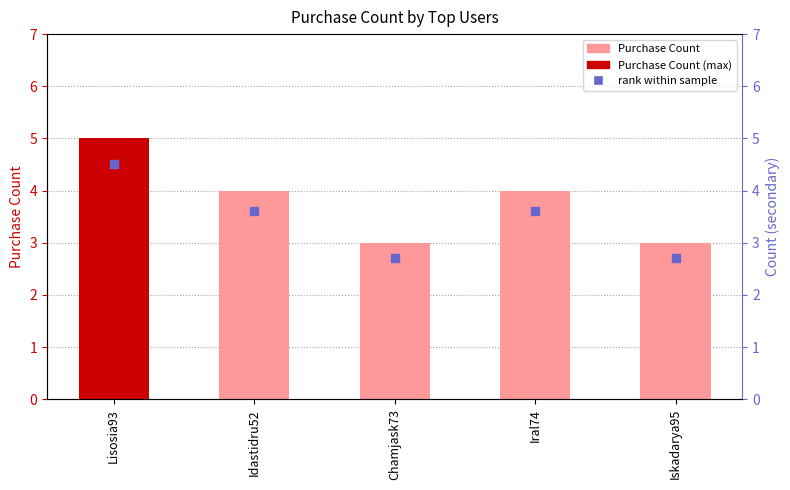

Which series has the largest Y range (max minus min)?

Purchase Count